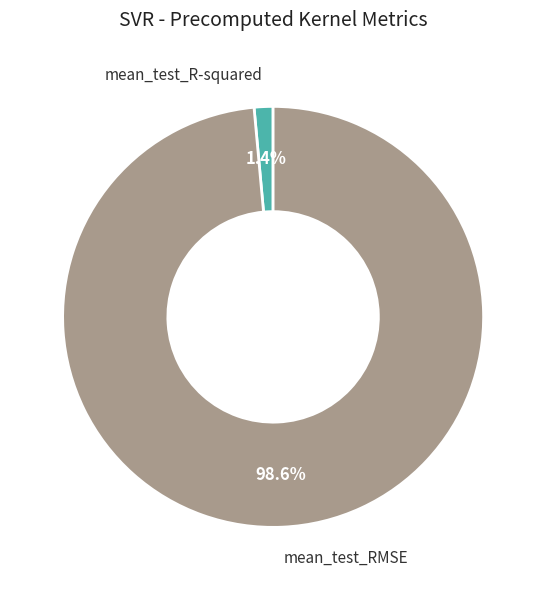

Which category has the smallest portion of the pie?

mean_test_R-squared